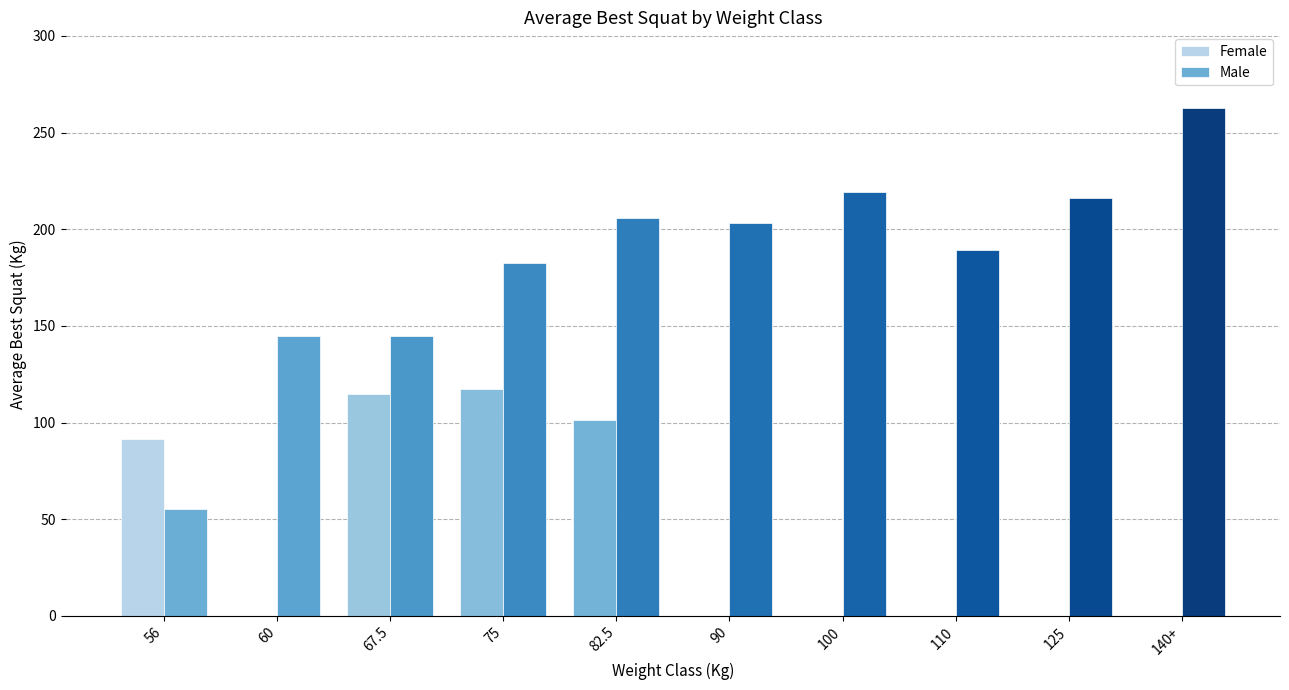

Reading left to right, what are all the values shown in this chart?

Female: 91.2	0.0	115.0	117.5	101.2	0.0	0.0	0.0	0.0	0.0
Male: 55.0	145.0	145.0	182.5	205.8	203.3	219.5	189.4	216.2	262.5